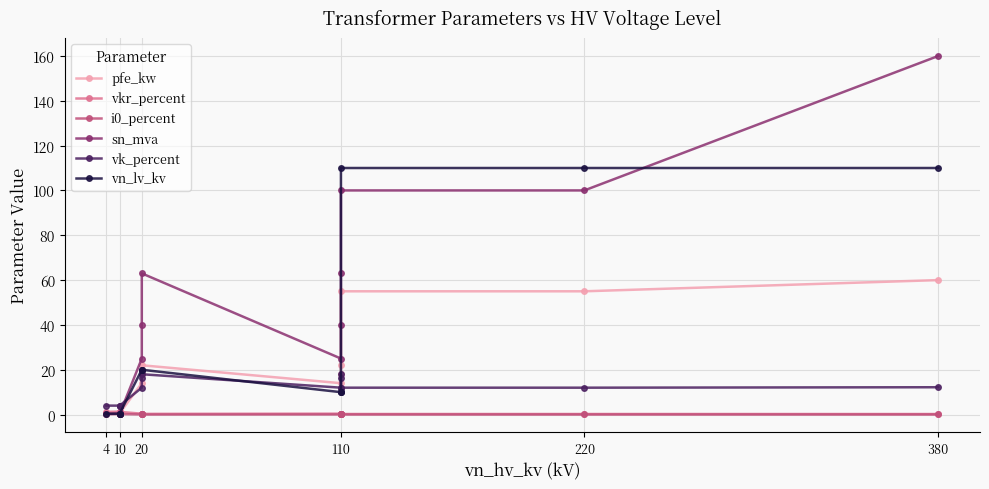

What are all the series names shown in the legend?

pfe_kw, vkr_percent, i0_percent, sn_mva, vk_percent, vn_lv_kv